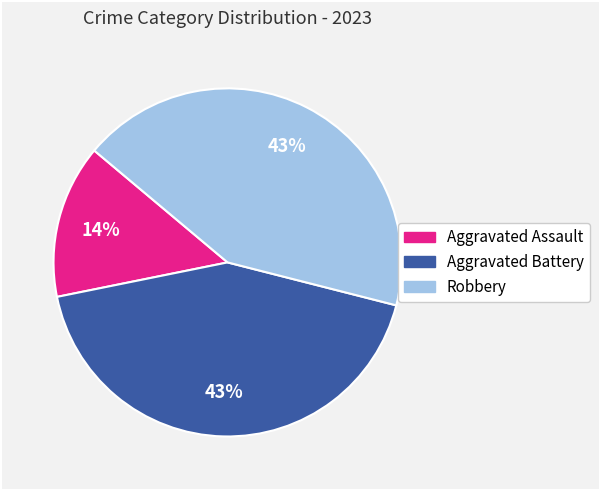

The Robbery slice represents 56% of the pie. True or false?

False